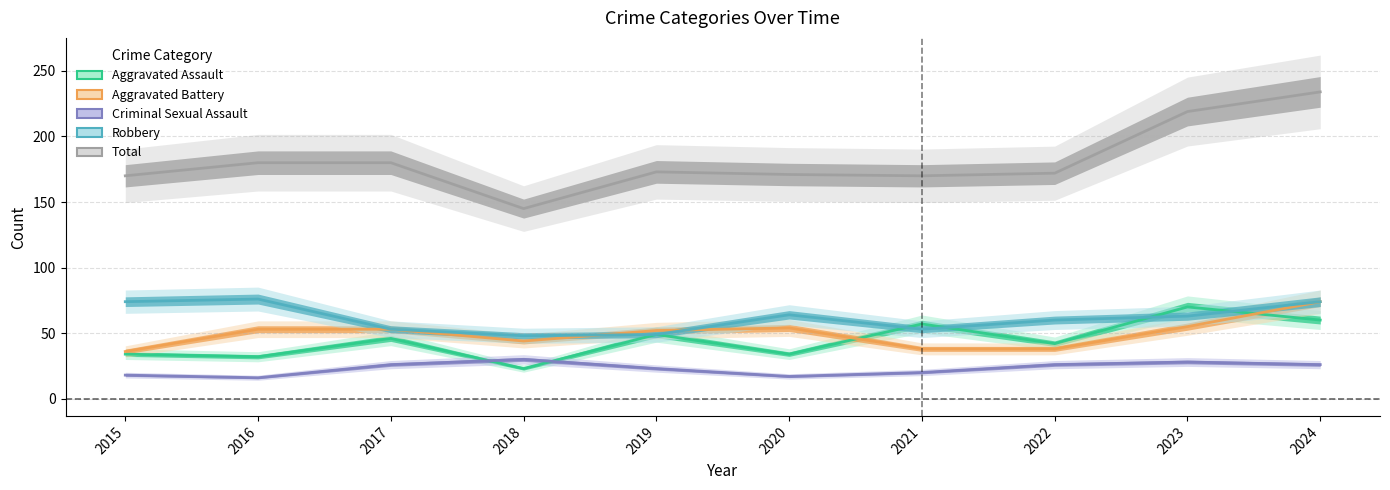

What is the maximum value for Criminal Sexual Assault?

30